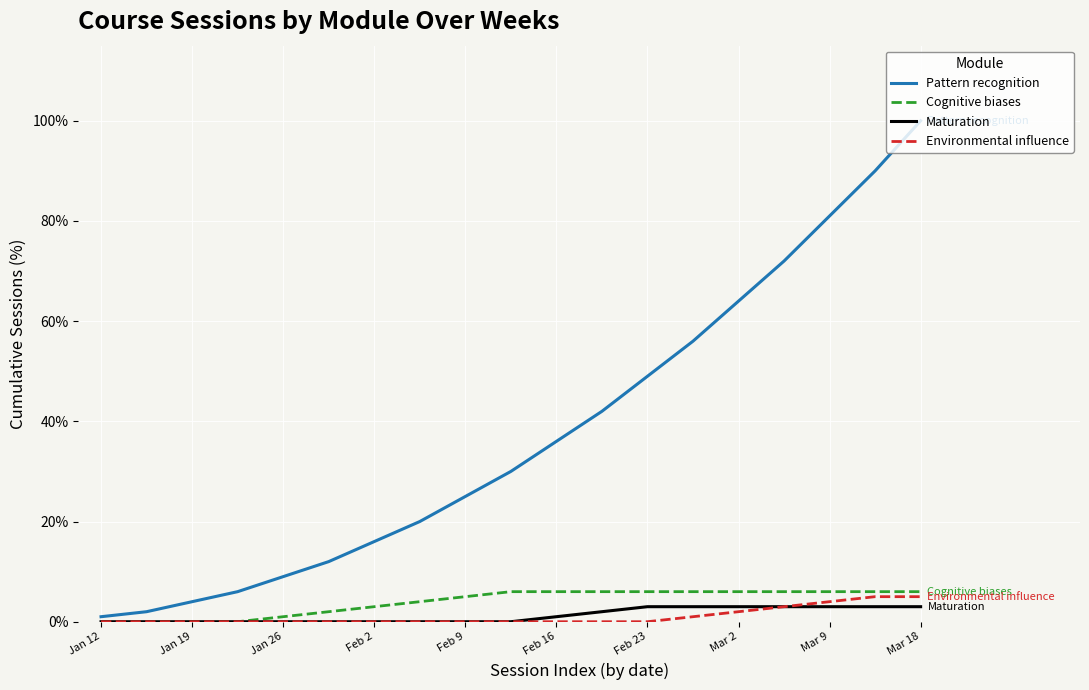

Is this an area chart (filled region under the line)?

No